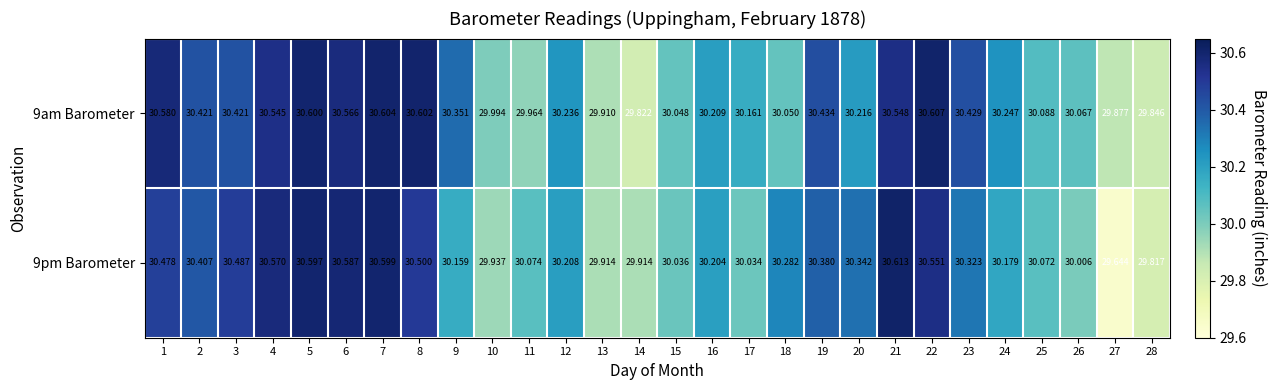

At how many categories does at least one series exceed 29?

28